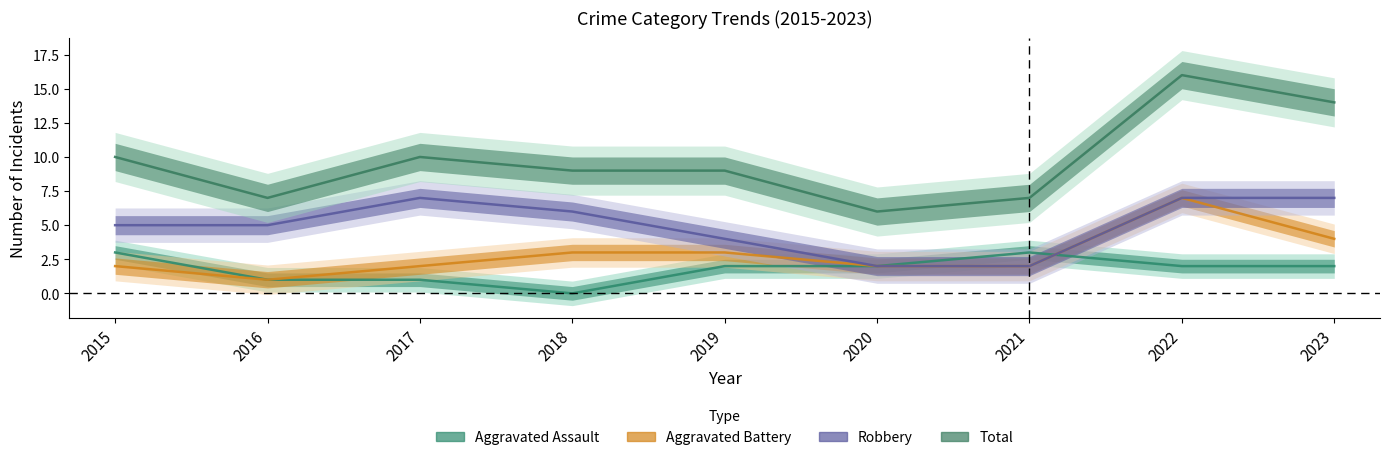

True or false: Aggravated Assault has a value of 3 at 2021.

True